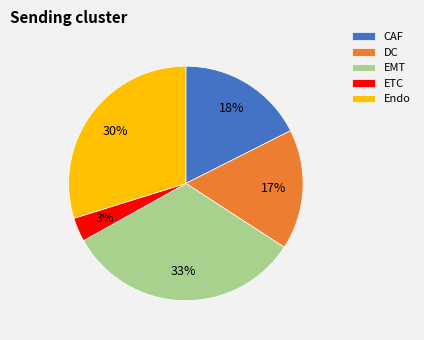

Which has a higher value, Endo or EMT?

EMT